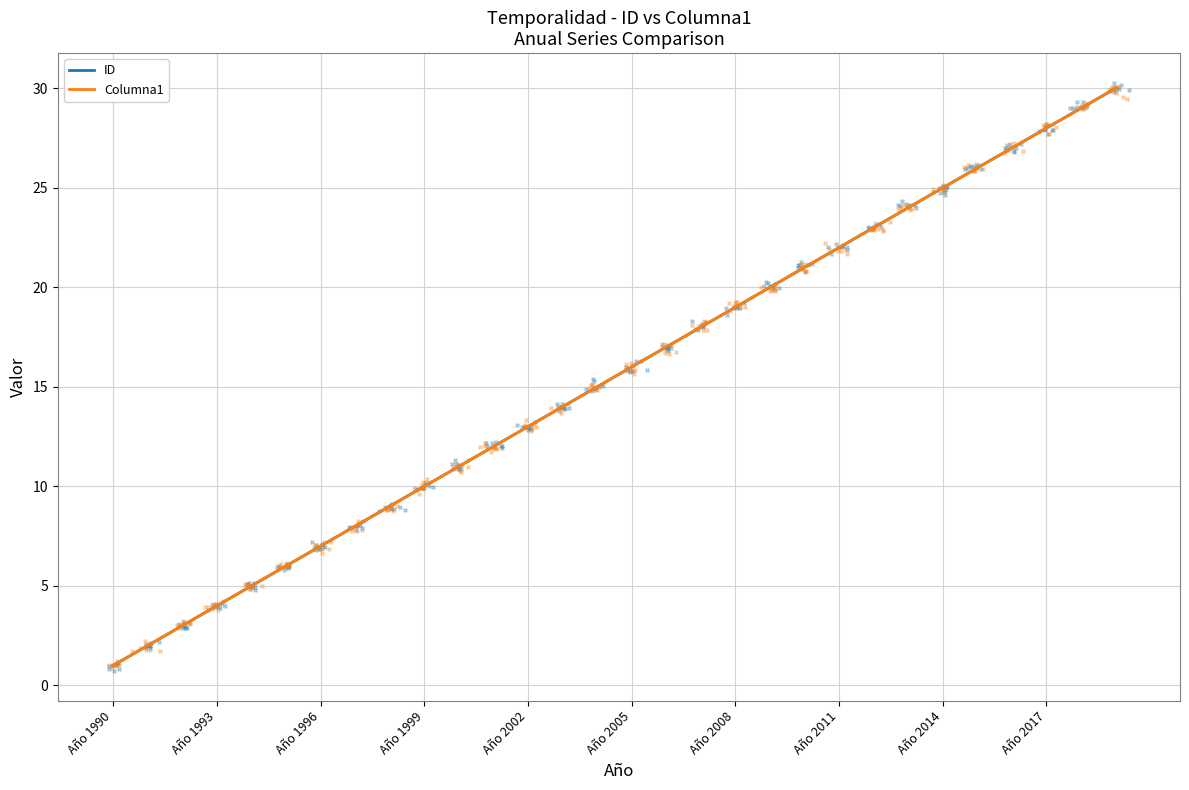

At which category is the sum across all series the highest?

29